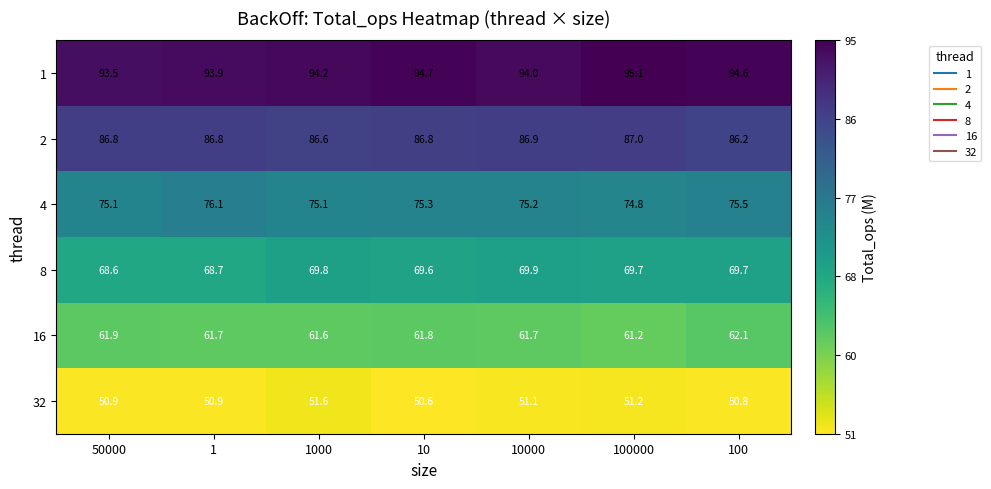

At which category is the sum across all series the highest?

100000